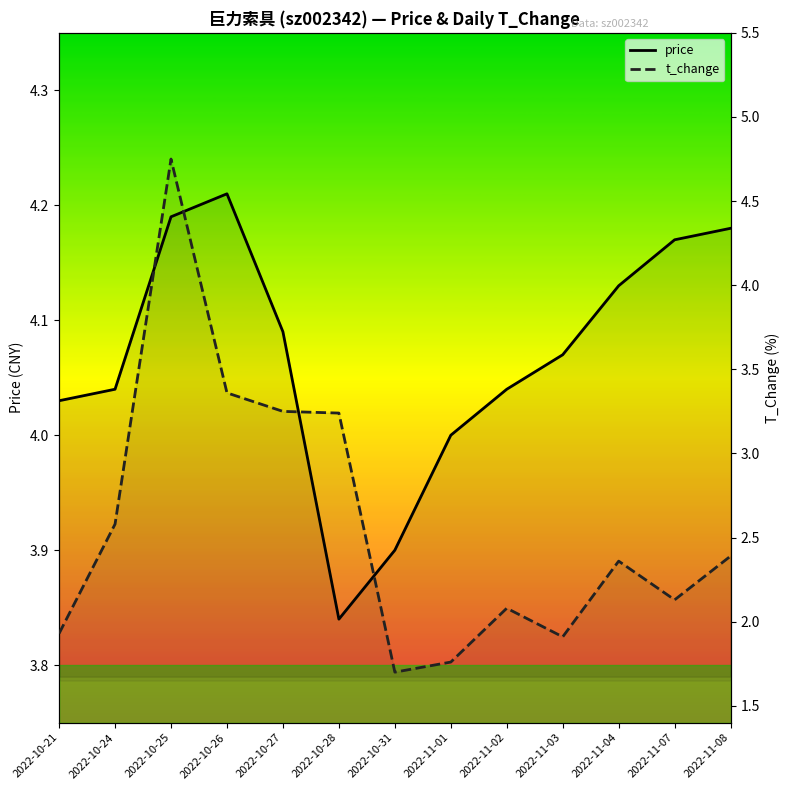

What is the label of the 5th point from the right?

2022-11-02